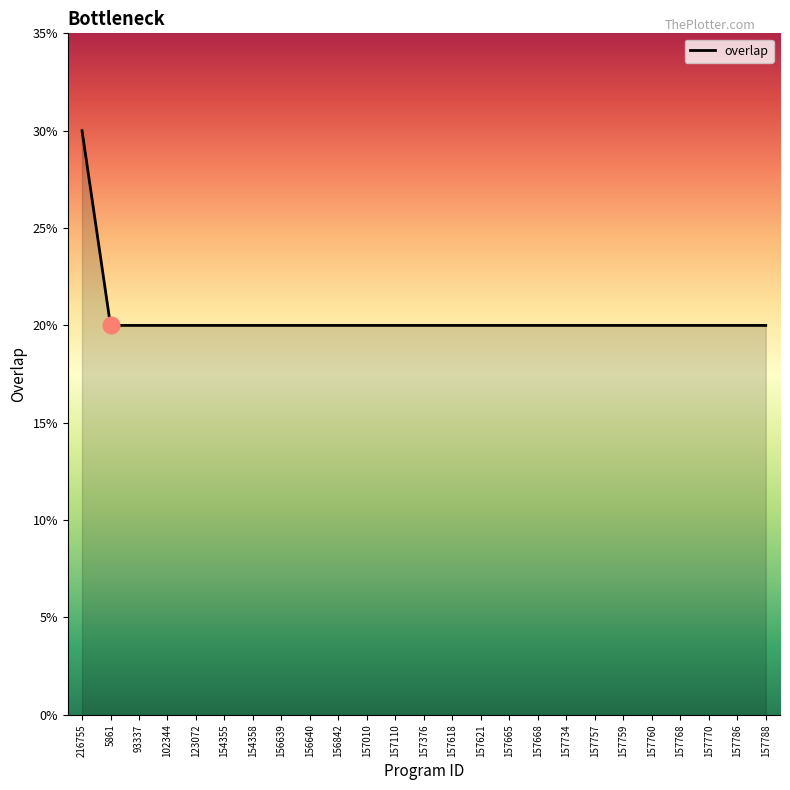

Approximately how many times larger is the value at 123072 compared to 157760?

1.0